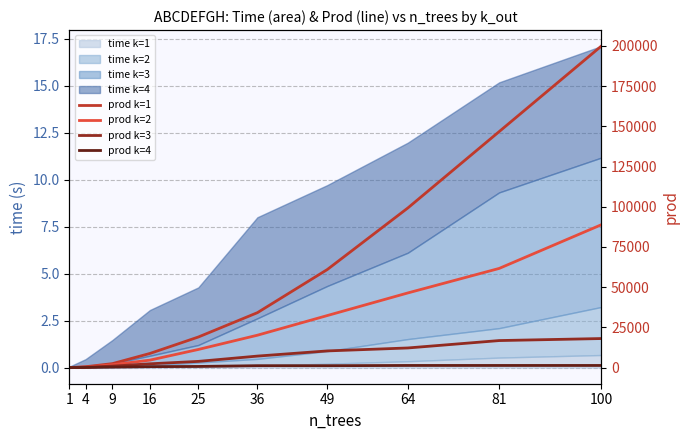

Where does the prod k=2 series first go above 20164?

49